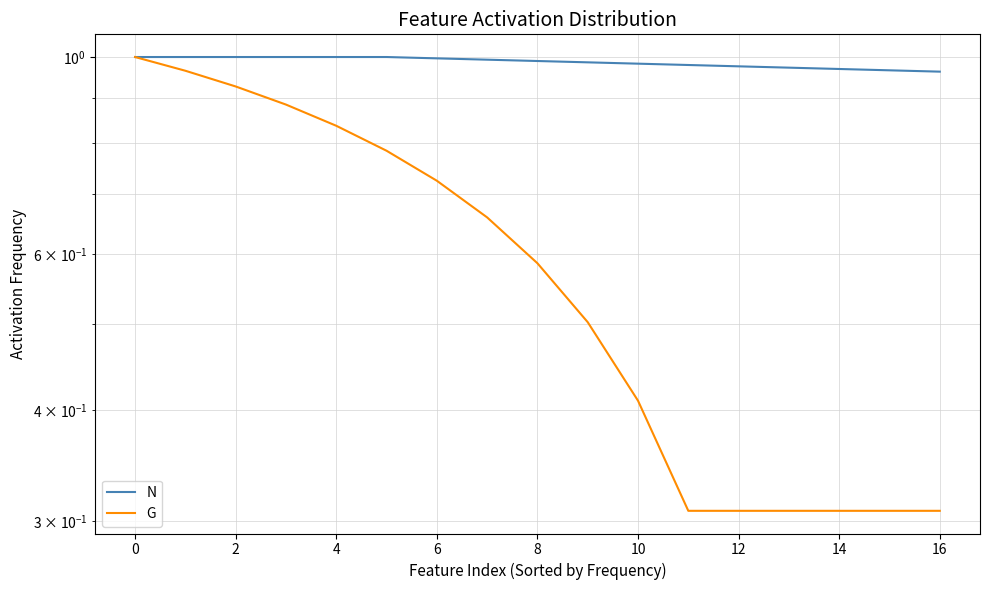

Reading left to right, extract all data points from this chart.

N: 1.0	1.0	1.0	1.0	1.0	1.0	1.0	1.0	1.0	1.0	1.0	1.0	1.0	1.0	1.0	1.0	1.0
G: 1.0	1.0	0.9	0.9	0.8	0.8	0.7	0.7	0.6	0.5	0.4	0.3	0.3	0.3	0.3	0.3	0.3